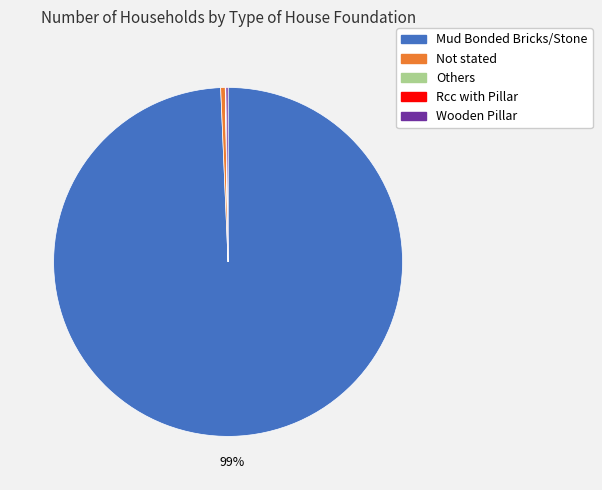

Which slice represents more than half of the pie?

Mud Bonded Bricks/Stone